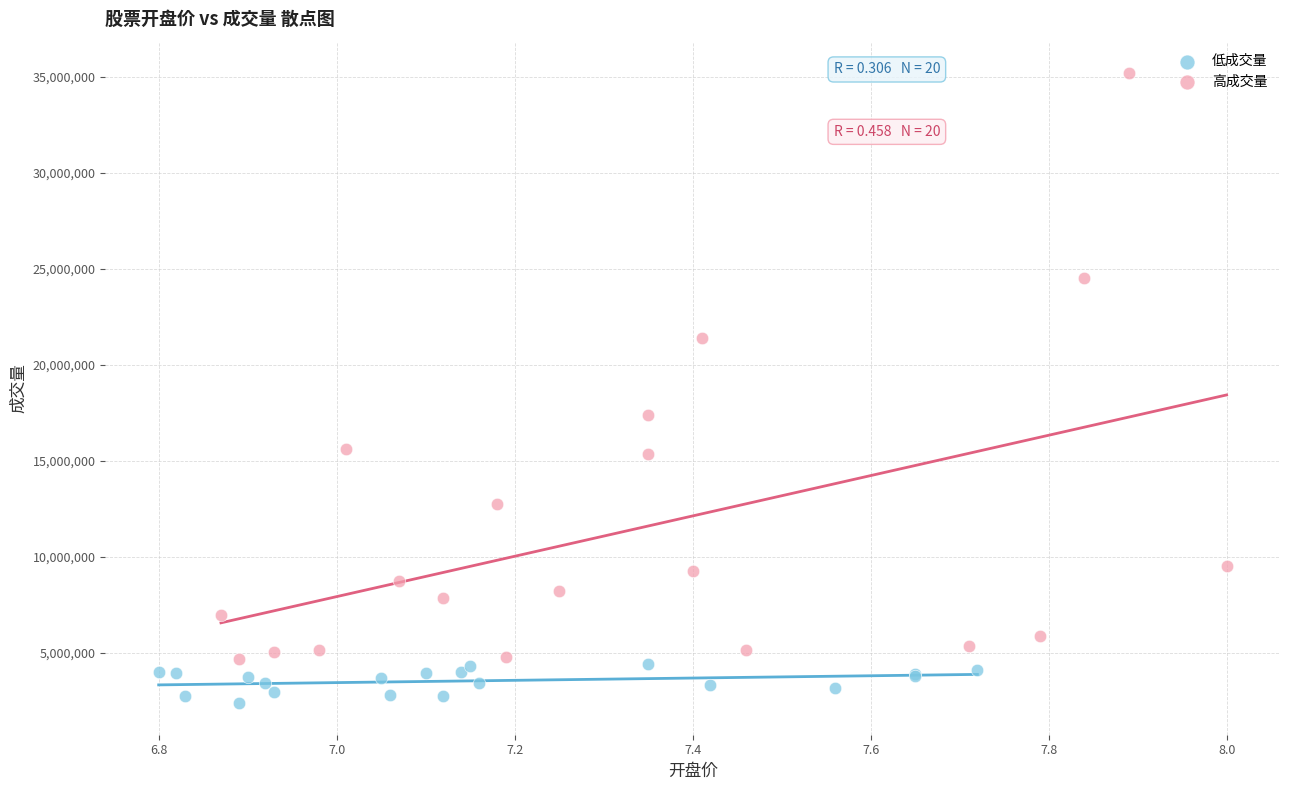

Which series contains the highest Y value?

高成交量